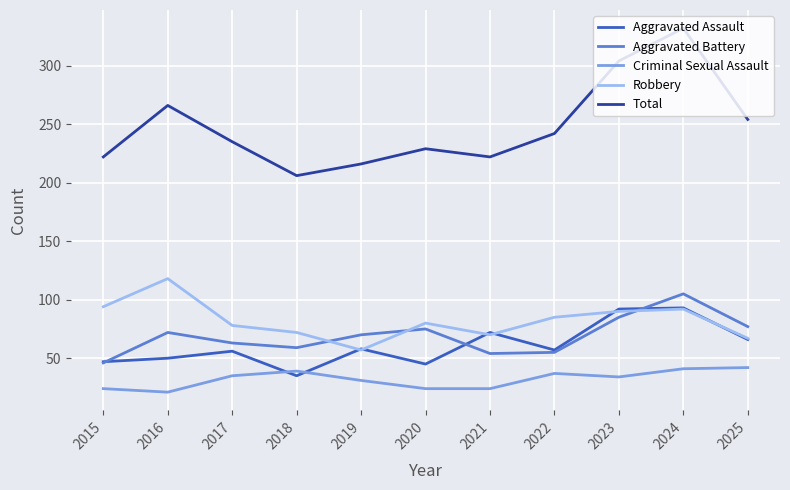

At which category is the sum across all series the highest?

2024